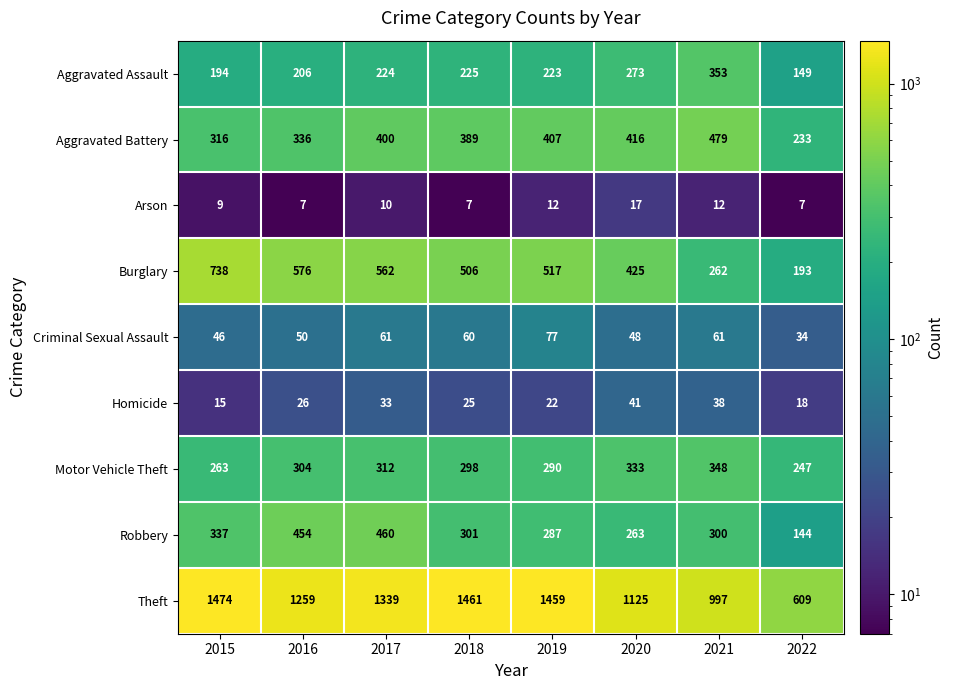

What is the difference between the maximum and minimum values in the Aggravated Assault series?

204